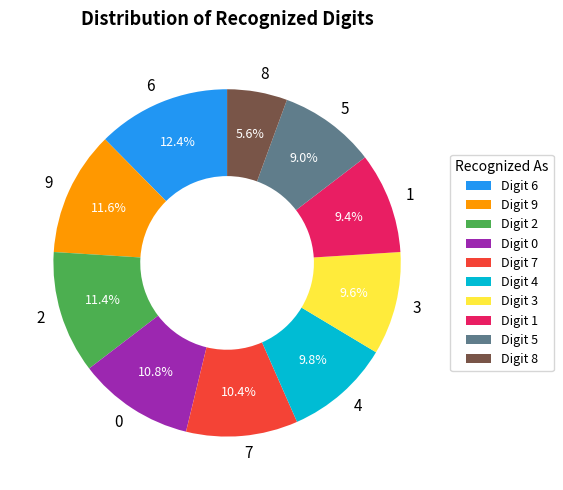

Is there a majority slice in this chart?

No